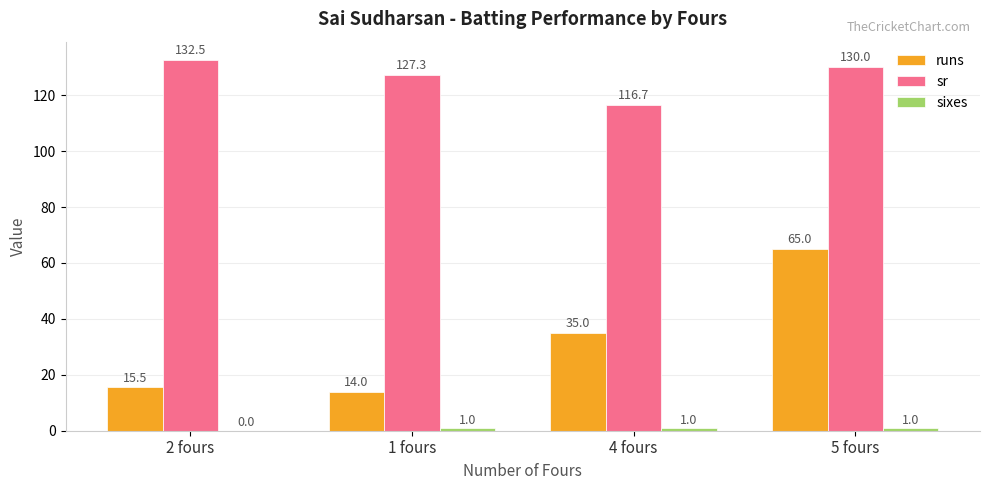

What is the sum of the sr values at 4 fours and 5 fours?

246.7